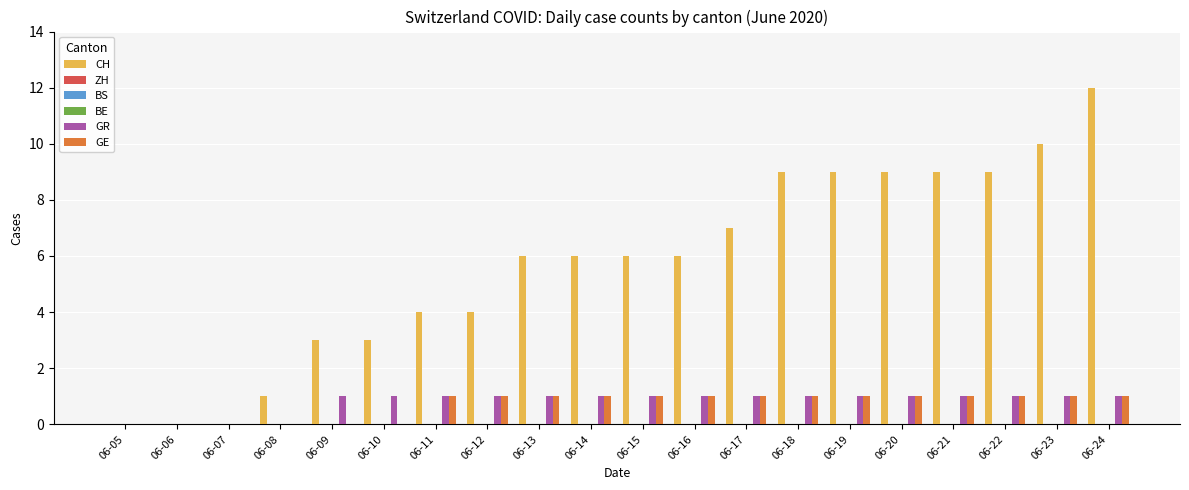

What are all the series names shown in the legend?

CH, ZH, BS, BE, GR, GE